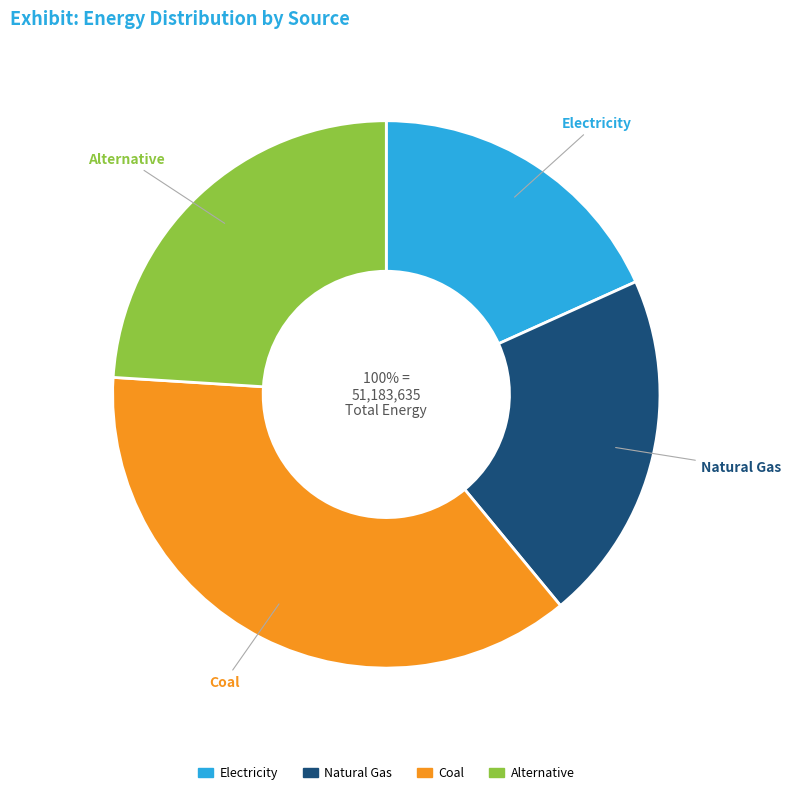

To the nearest percent, what is the difference between the largest and smallest slice percentages?

19%